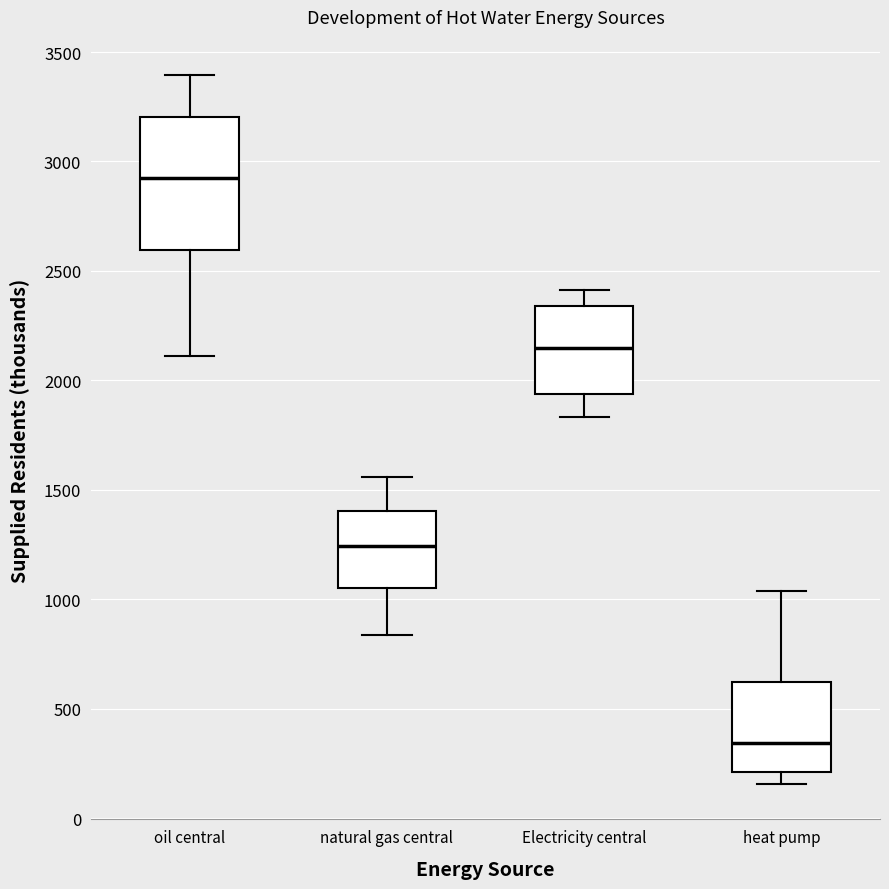

Where does the lower whisker of the box for Electricity central end on the y-axis? The values are not printed on the chart, so give them approximately, as read against the axis.

1850